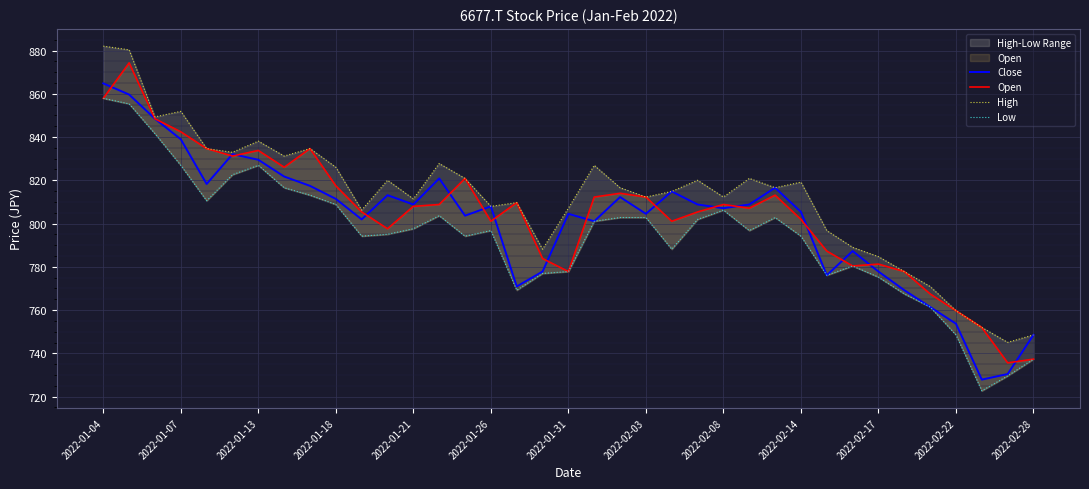

What is the total value across all series at 28?

3136.2